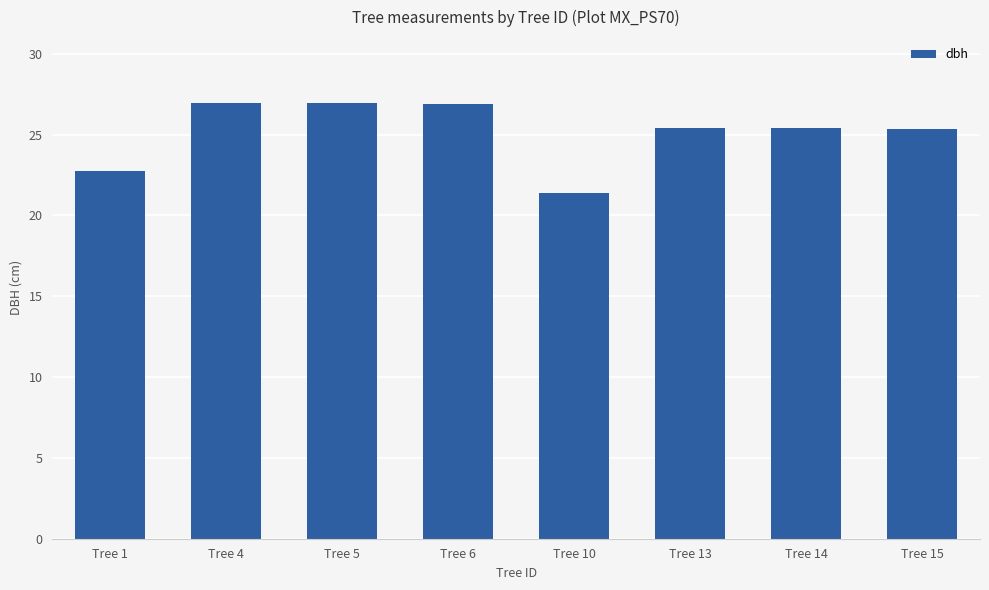

Where does the data first go above 25?

Tree 4